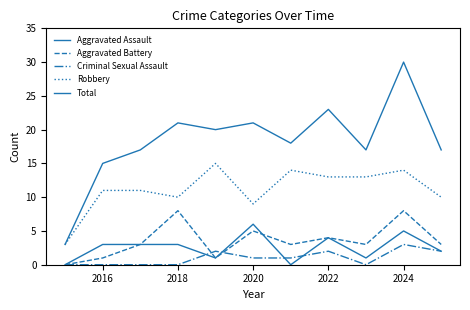

Does the chart have visible grid lines?

No